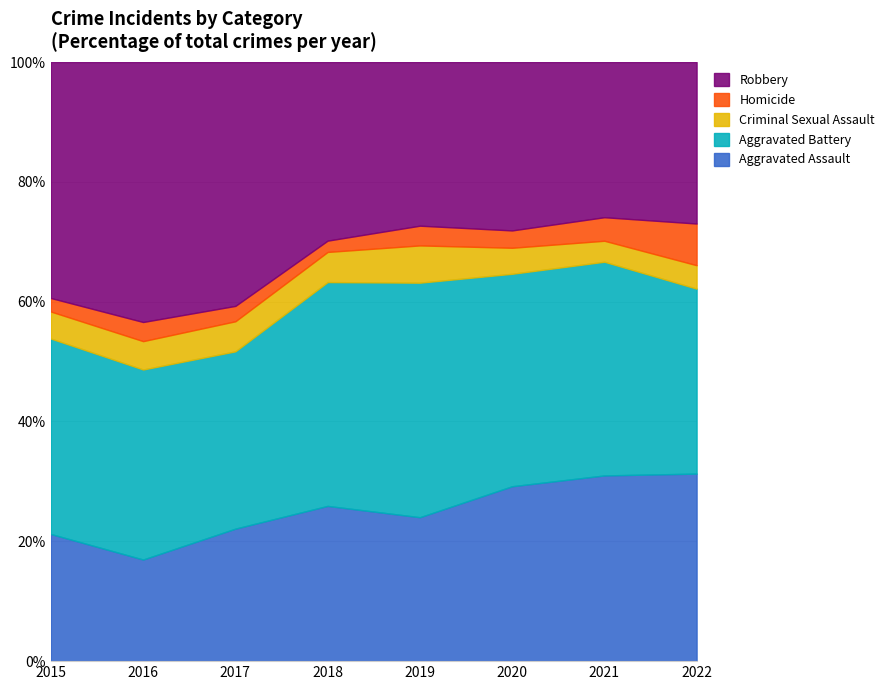

What is the value of the Aggravated Assault point at the 7th from the left?

292